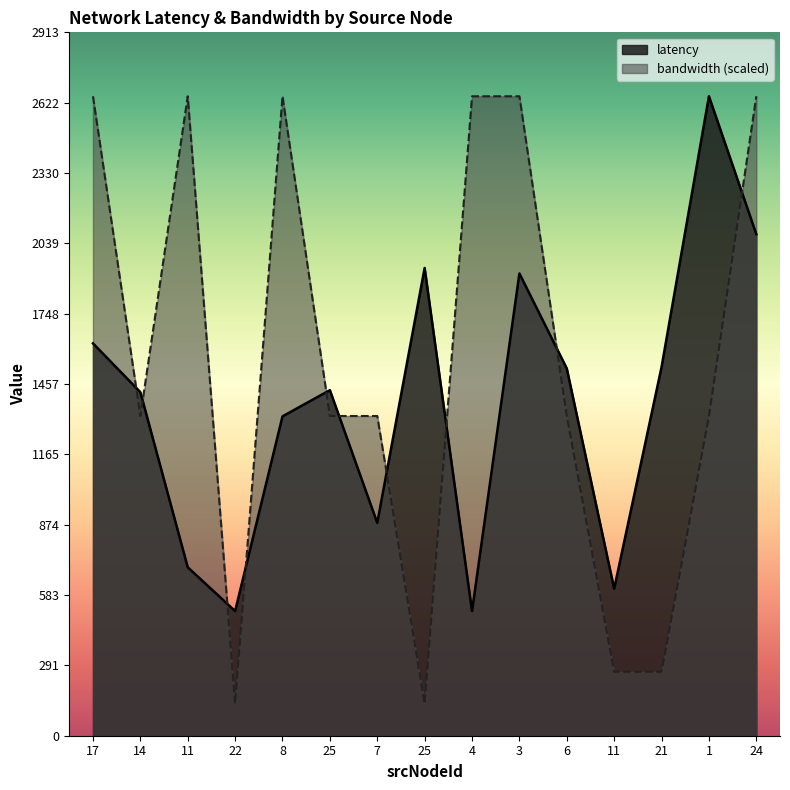

Reading left to right, list all the values displayed in this chart.

latency: 17=1624.9	14=1422.8	11=697.6	22=516.1	8=1322.5	25=1431.1	7=881.3	25=1937.2	4=516.1	3=1914.4	6=1521.0	11=608.9	21=1526.7	1=2648.2	24=2077.1
bandwidth: 17=2648.2	14=1324.1	11=2648.2	22=132.4	8=2648.2	25=1324.1	7=1324.1	25=132.4	4=2648.2	3=2648.2	6=1324.1	11=264.8	21=264.8	1=1324.1	24=2648.2